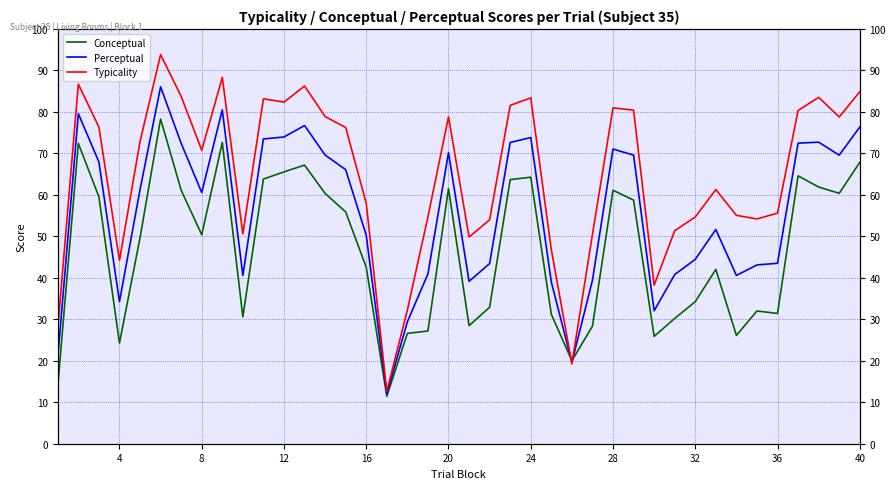

Which series has the largest range (max minus min)?

Typicality